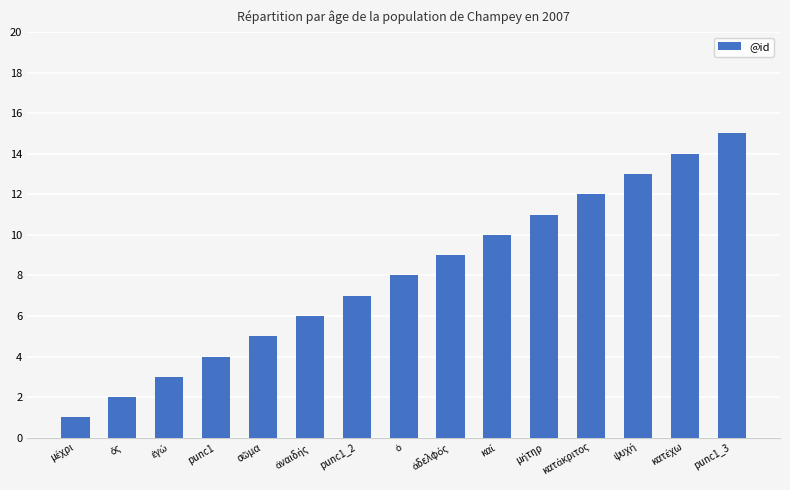

What is the difference between the maximum and minimum values?

14